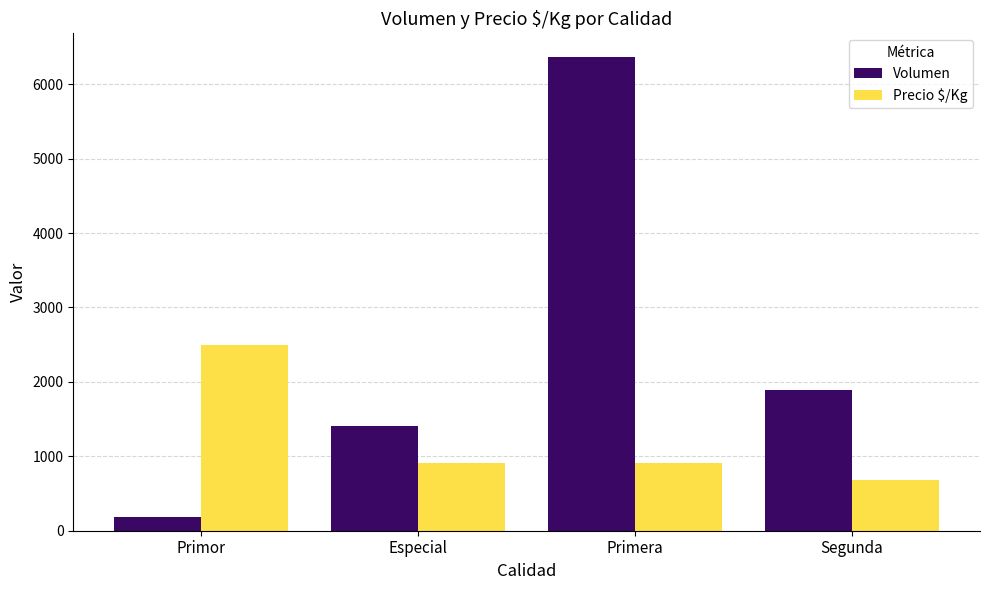

Is it true that Volumen equals 1405 at Especial?

True